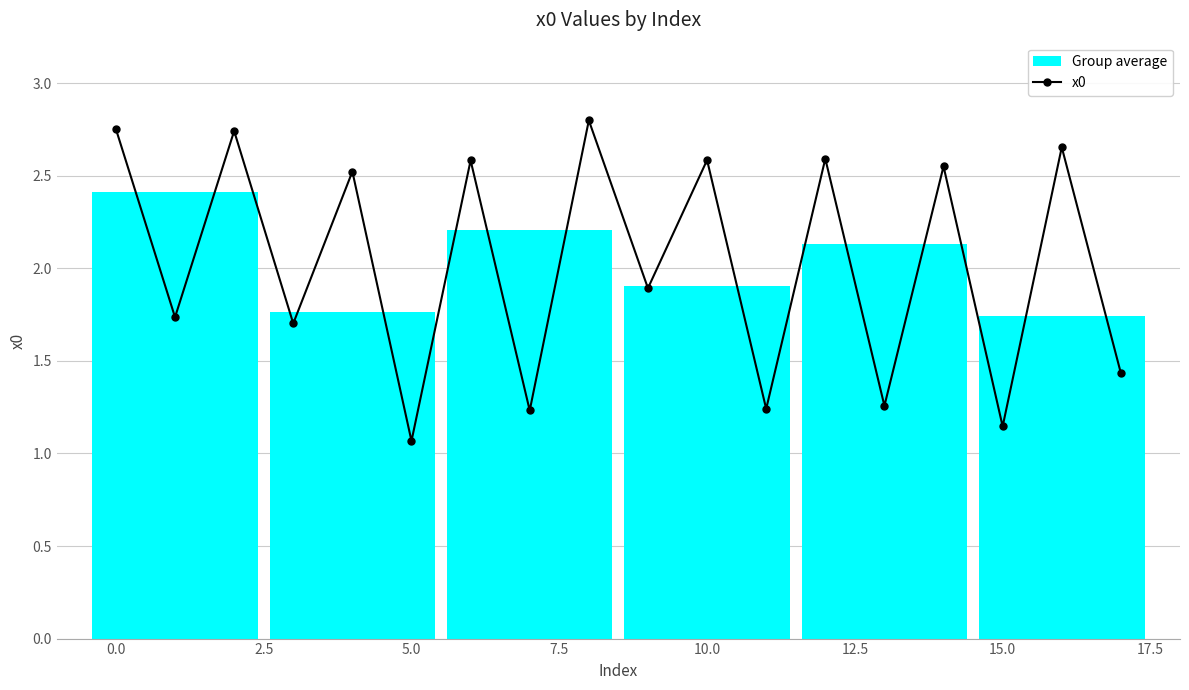

At which label does x0 reach its minimum?

5.0